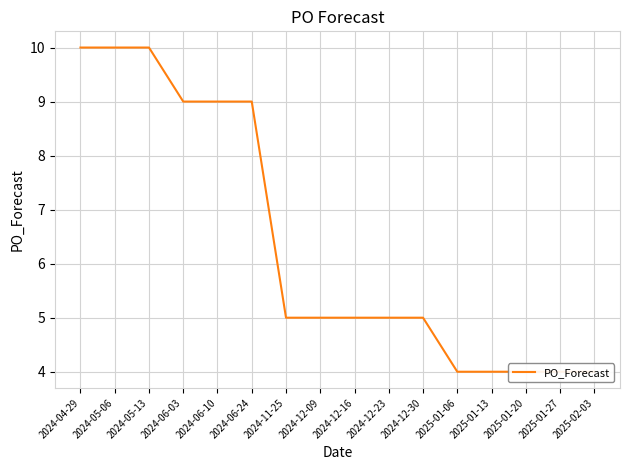

What is the label of the 12th point from the right?

2024-06-10